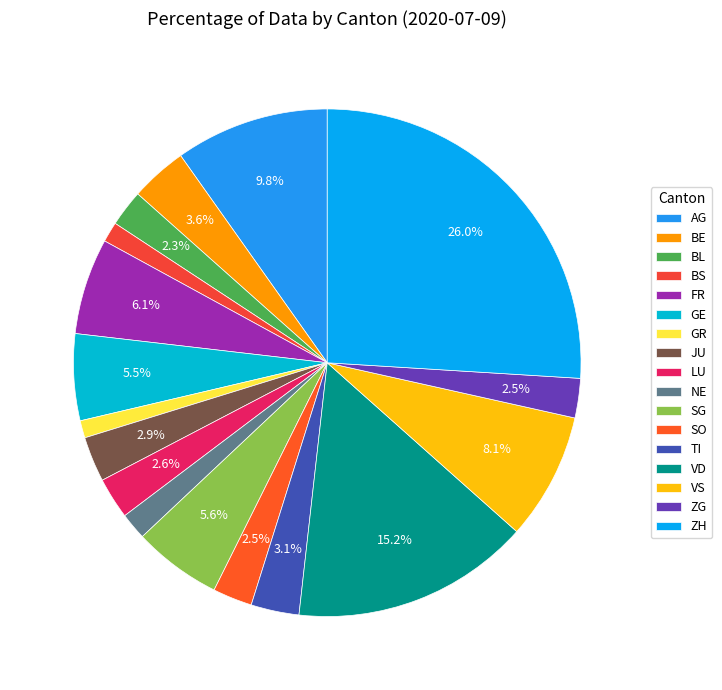

The FR slice represents 20% of the pie. True or false?

False